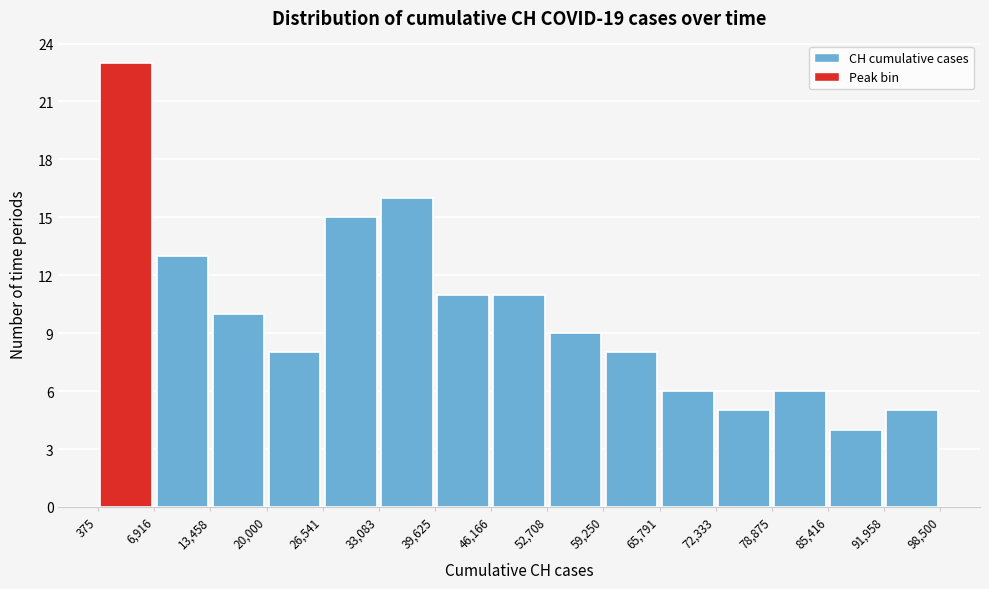

Over which range of the x-axis is the bar tallest?

375 to 6,916